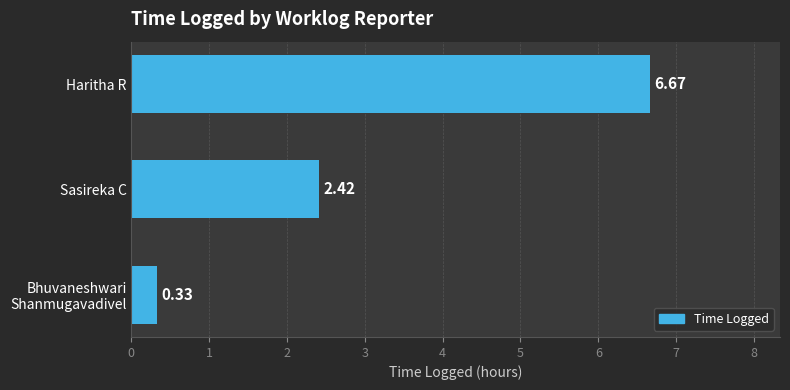

What is the difference between the second highest and minimum values?

2.1